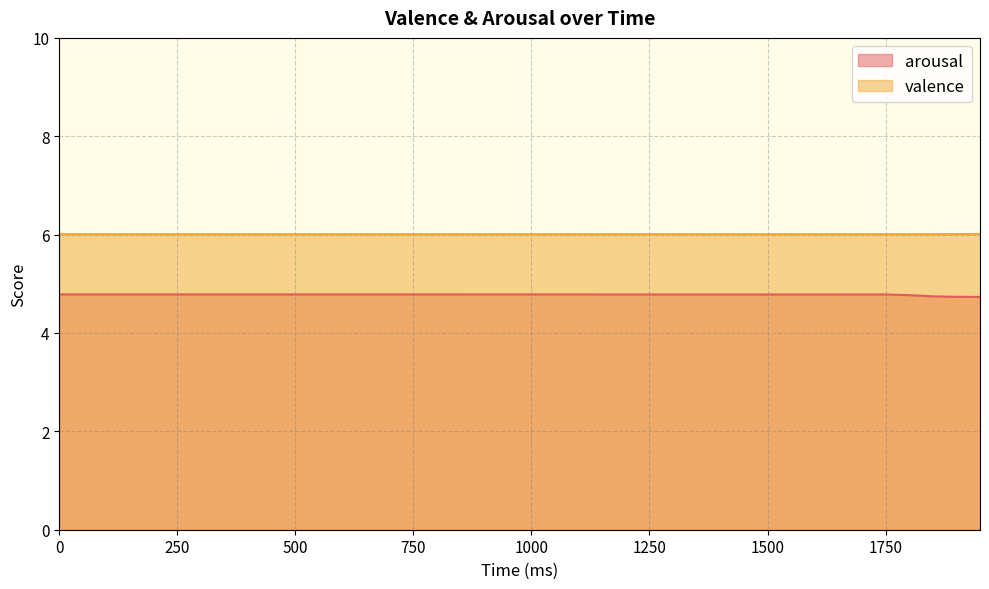

True or false: arousal and valence intersect in this chart.

False